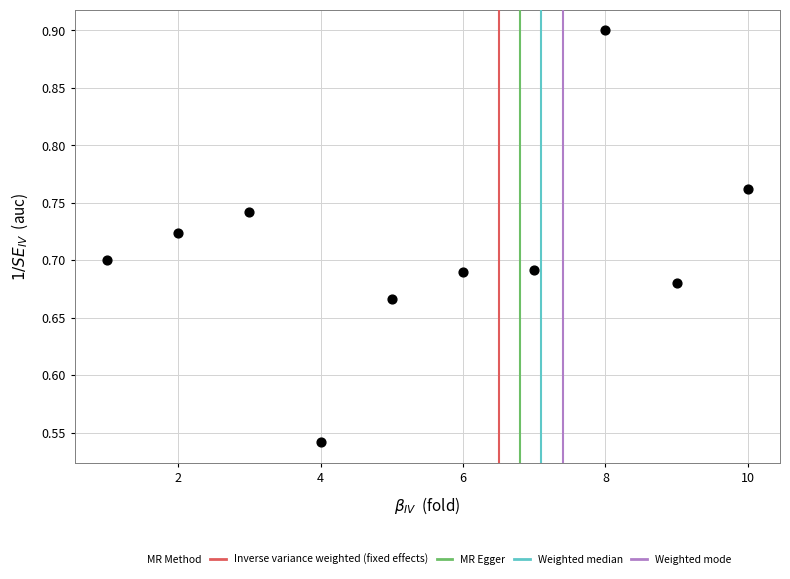

What is the range of X values (max minus min)?

9.0